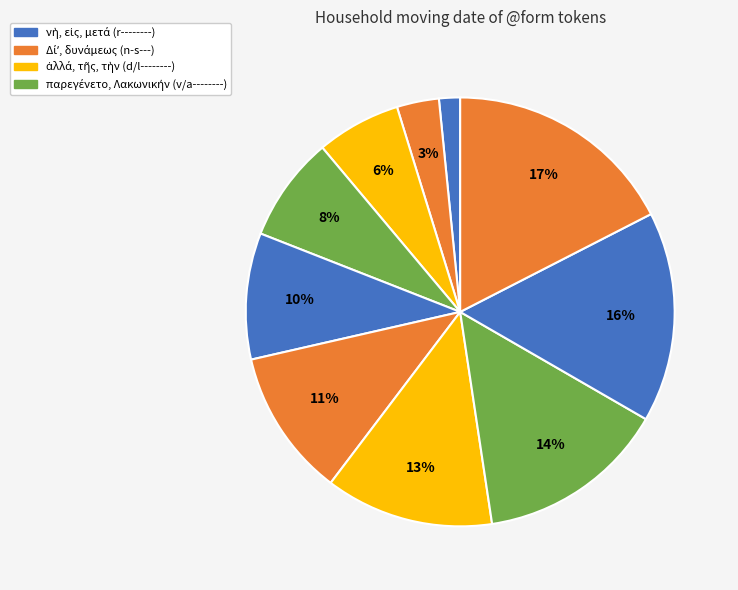

How many segments does this pie chart have?

10